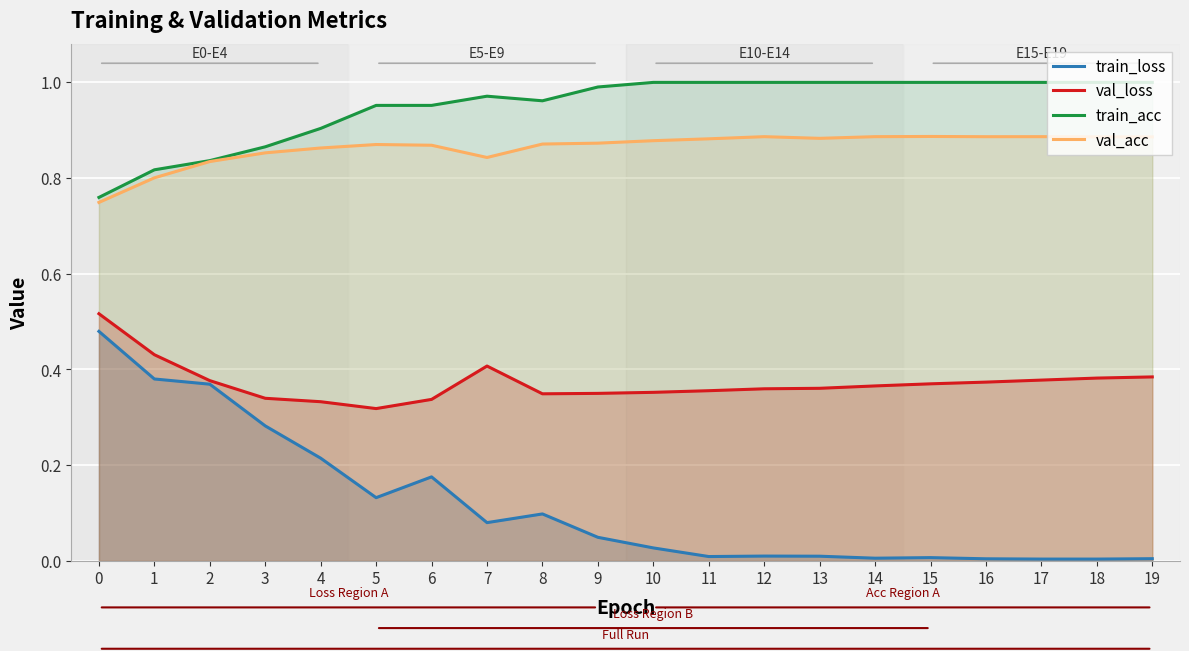

At which category does val_loss reach its first local peak?

7